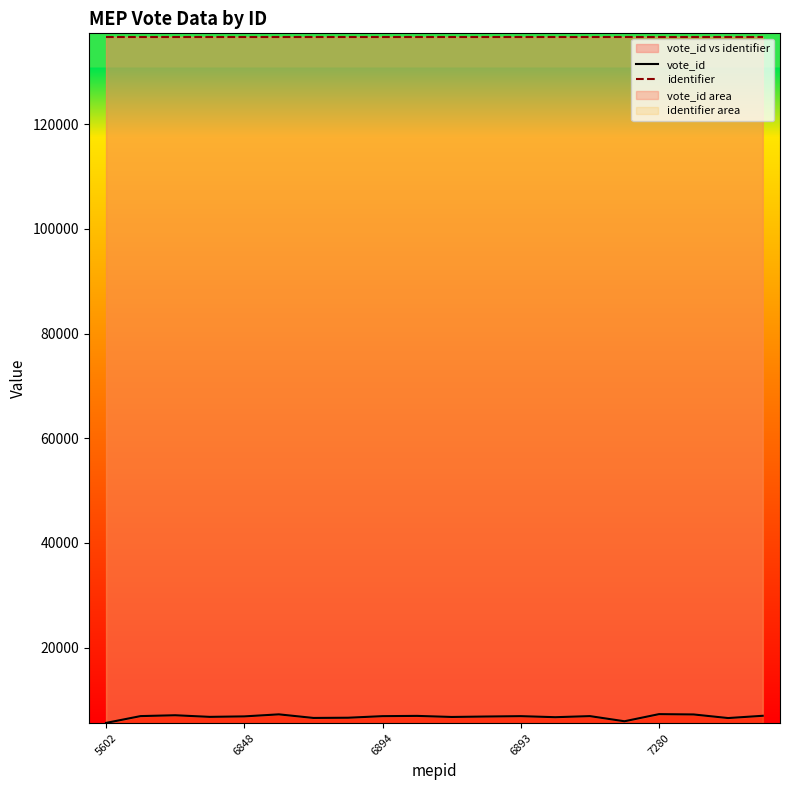

True or false: identifier and vote_id intersect in this chart.

False